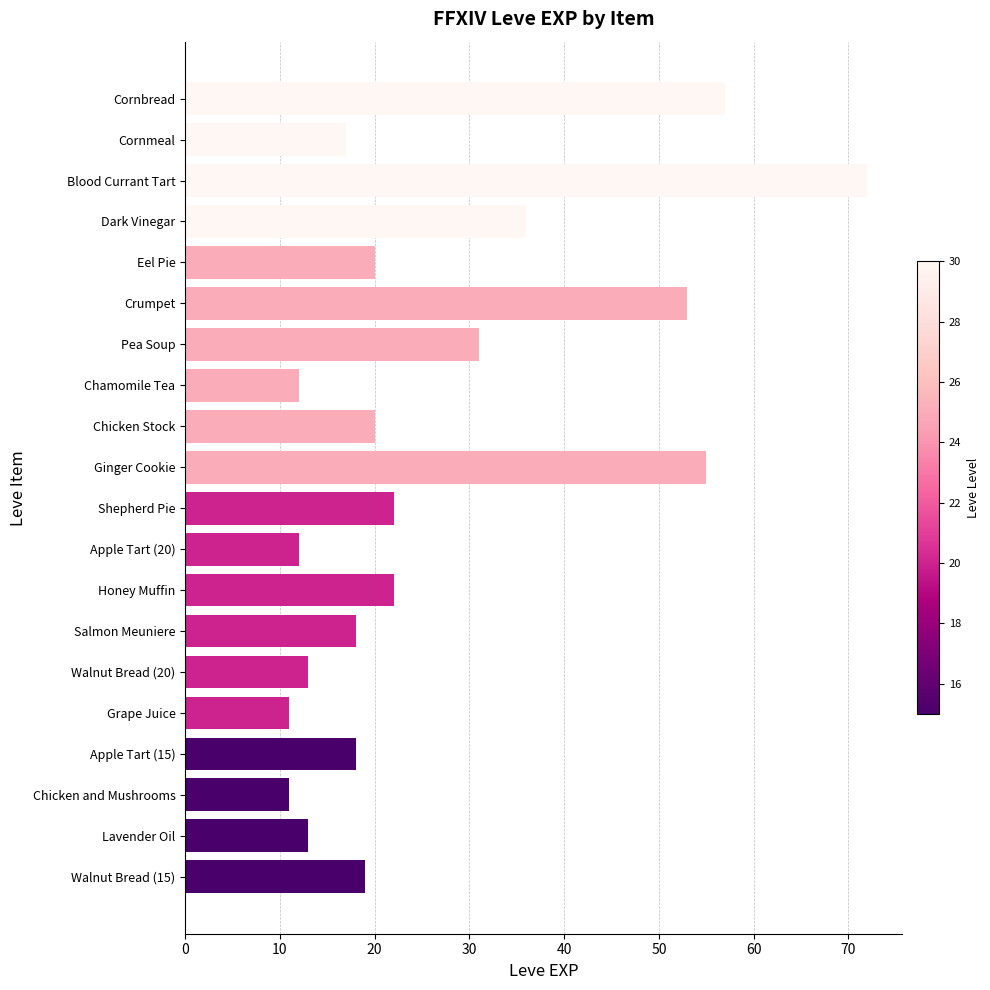

What is the difference between the maximum and minimum values?

61